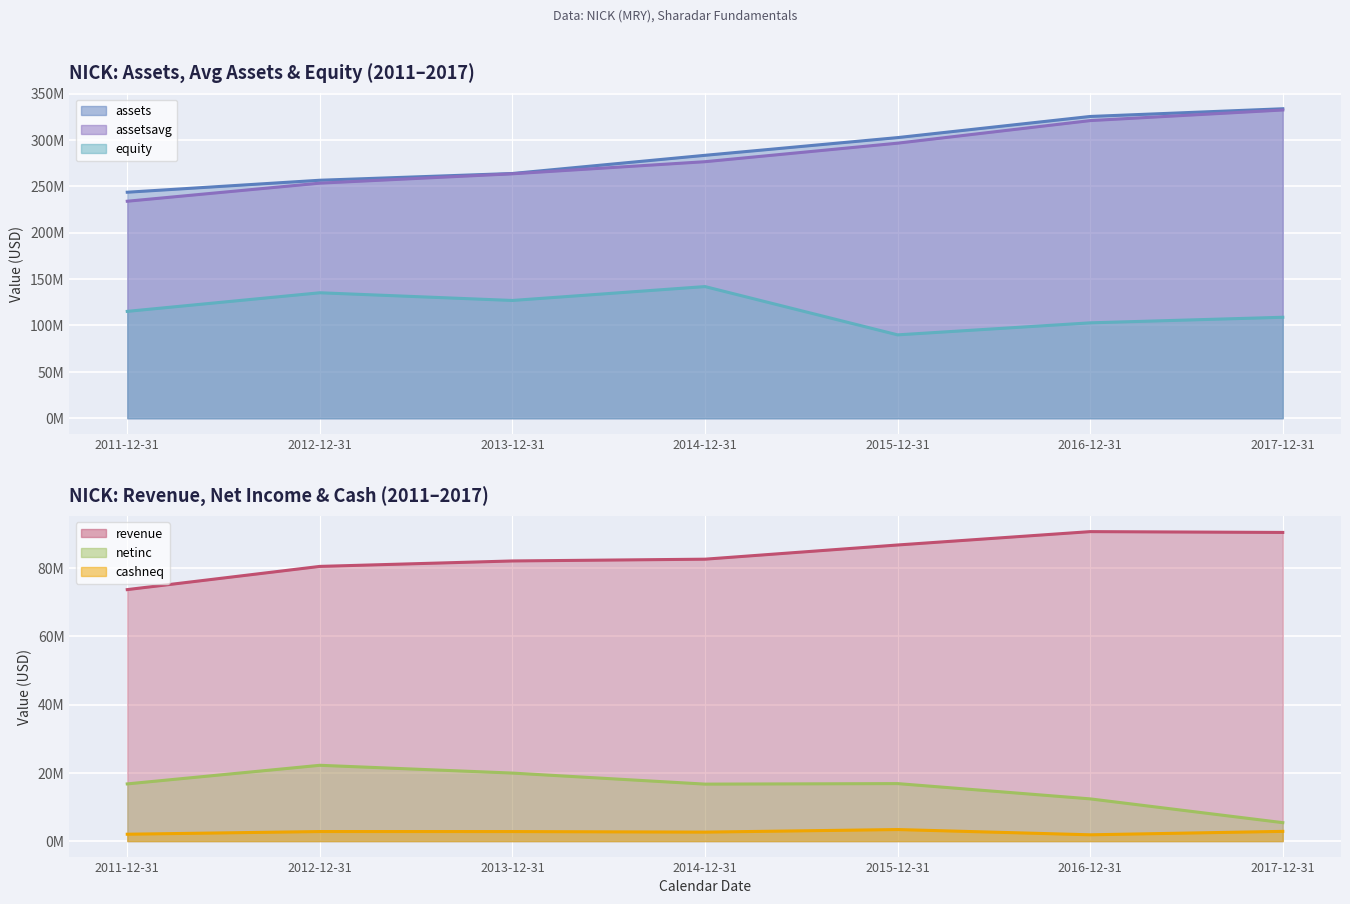

What is the value of the assetsavg (line) point at the 7th from the left?

332287750